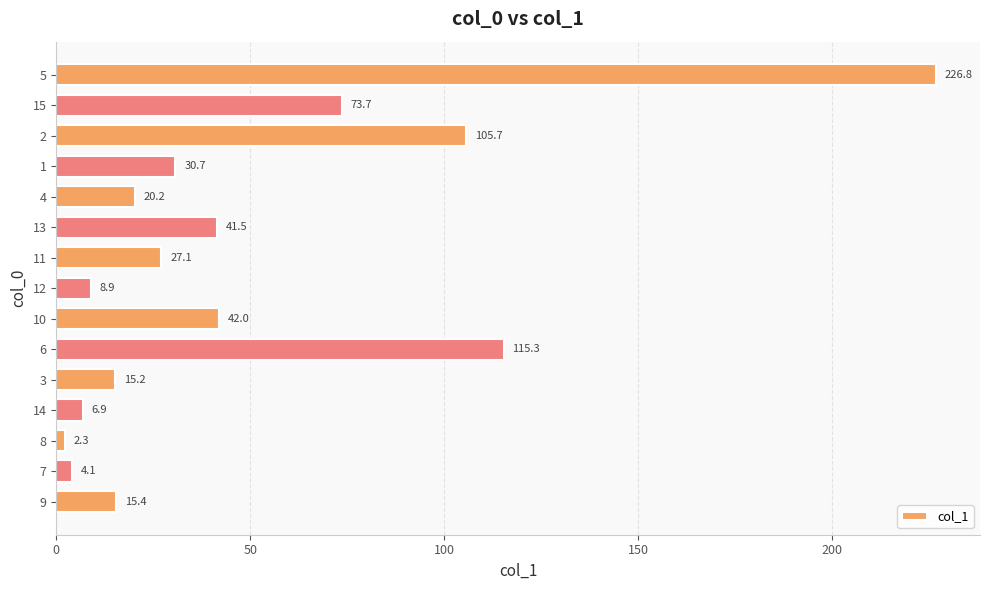

Approximately how many times larger is the value at 10 compared to 13?

1.0